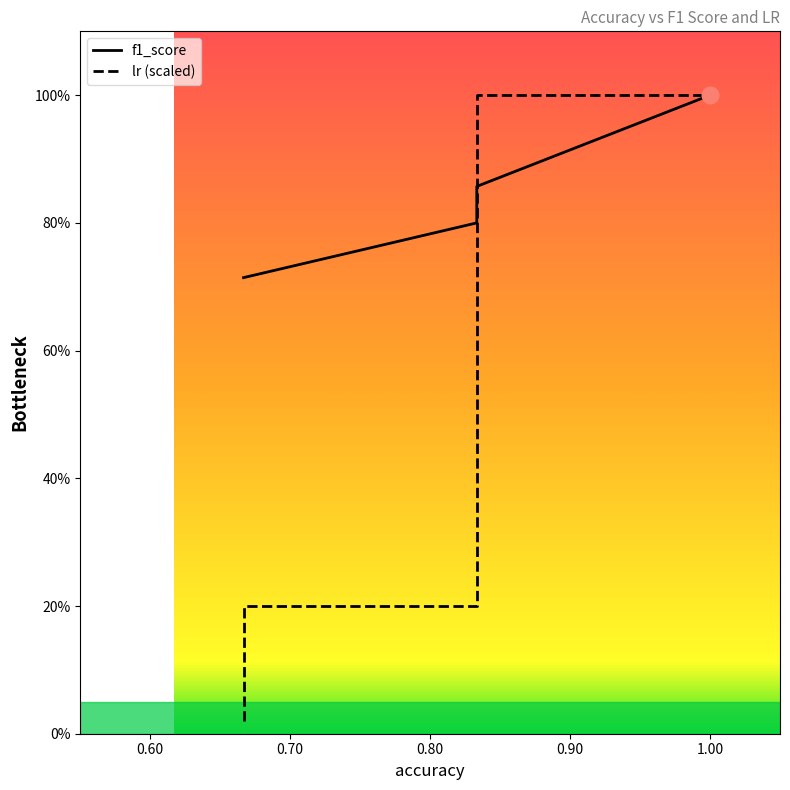

What is the sum of the f1_score values at 0.6666666666666666 and 0.8333333333333334?

1.5